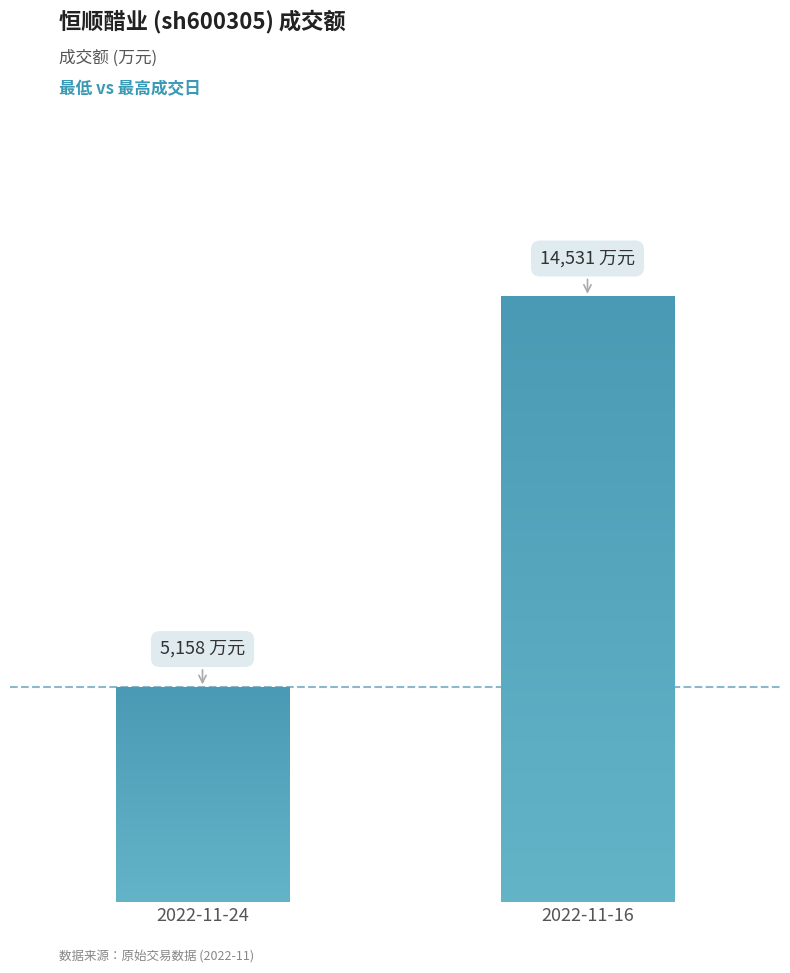

The value at 2022-11-24 is 8439. True or false?

False